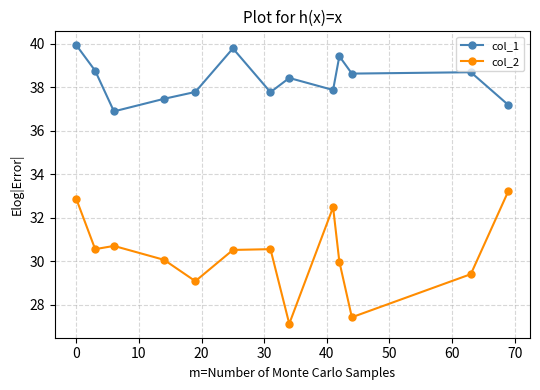

List the series in order of their peak value, highest first.

col_1, col_2